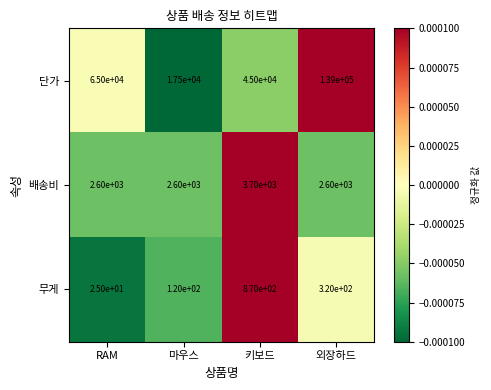

Which category has the highest value across all series?

외장하드